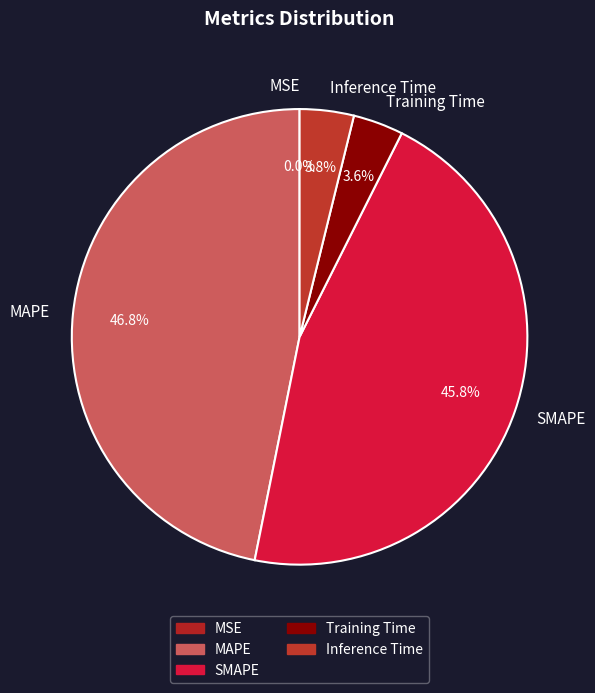

Does SMAPE account for over 50% of the chart?

No